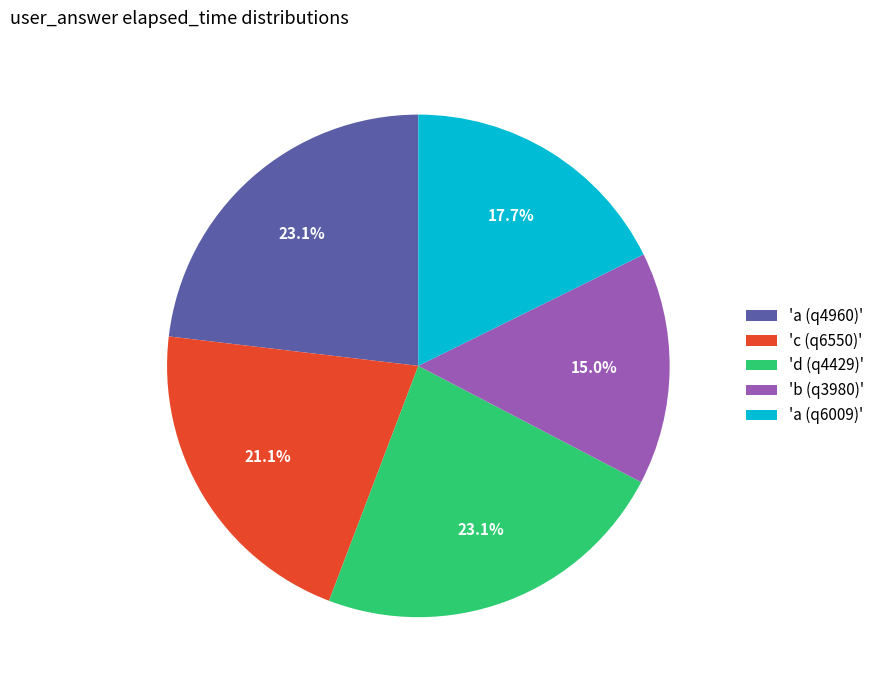

Combined, do 'c (q6550)' and 'b (q3980)' account for over 50%?

No